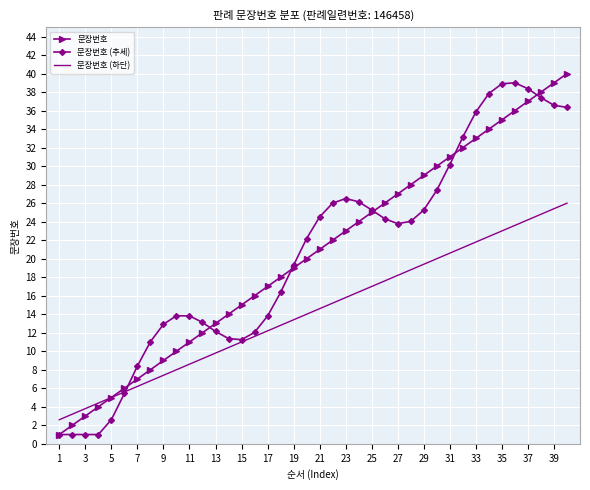

What is the maximum value for 문장번호 (하단)?

26.0